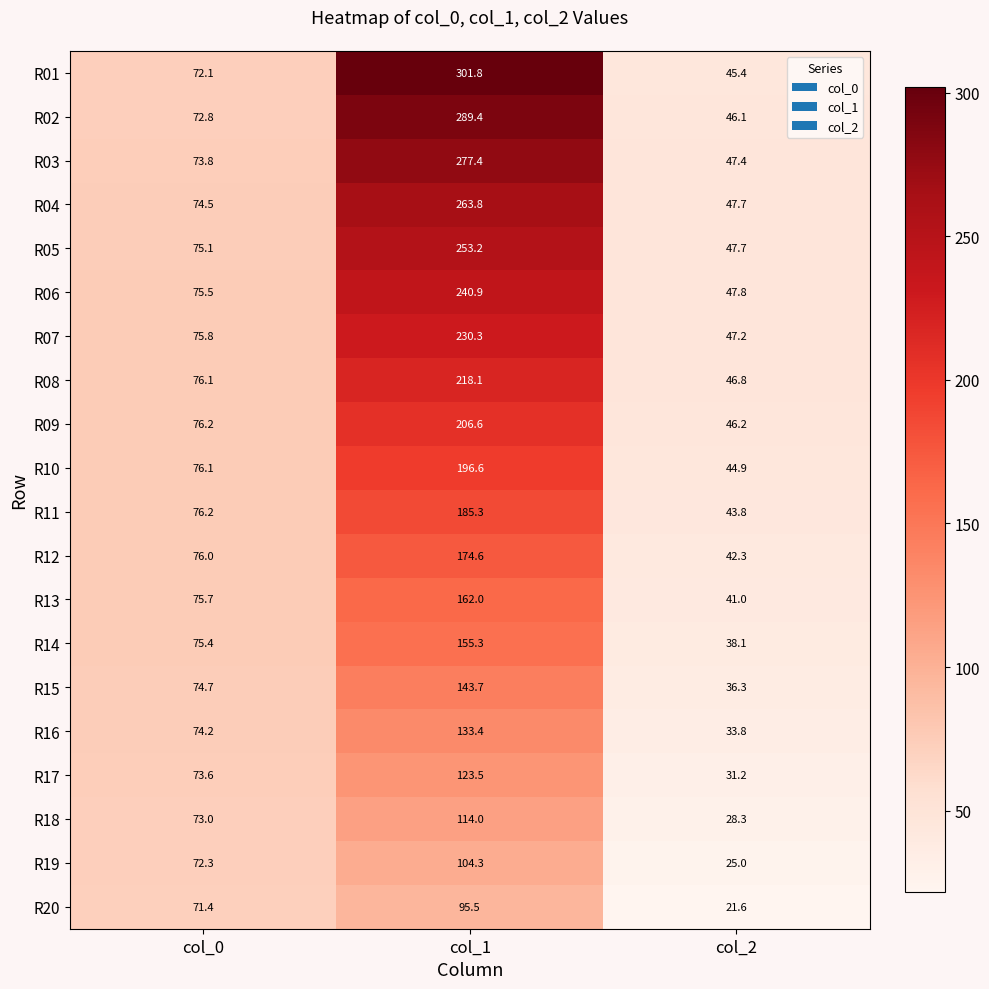

Between col_0 and col_1, which series saw the biggest shift?

R01